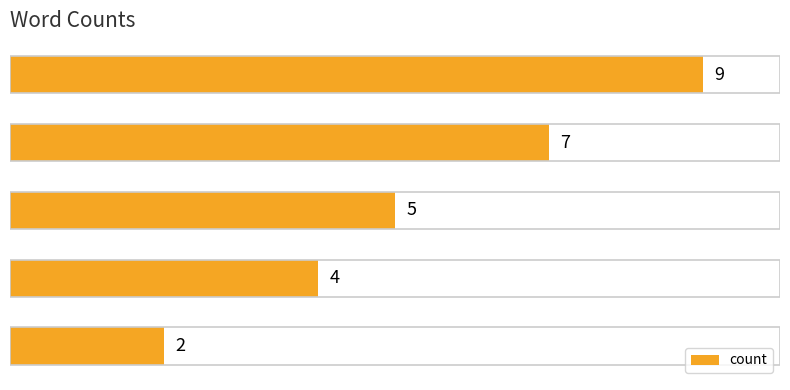

Are the bars horizontal?

Yes